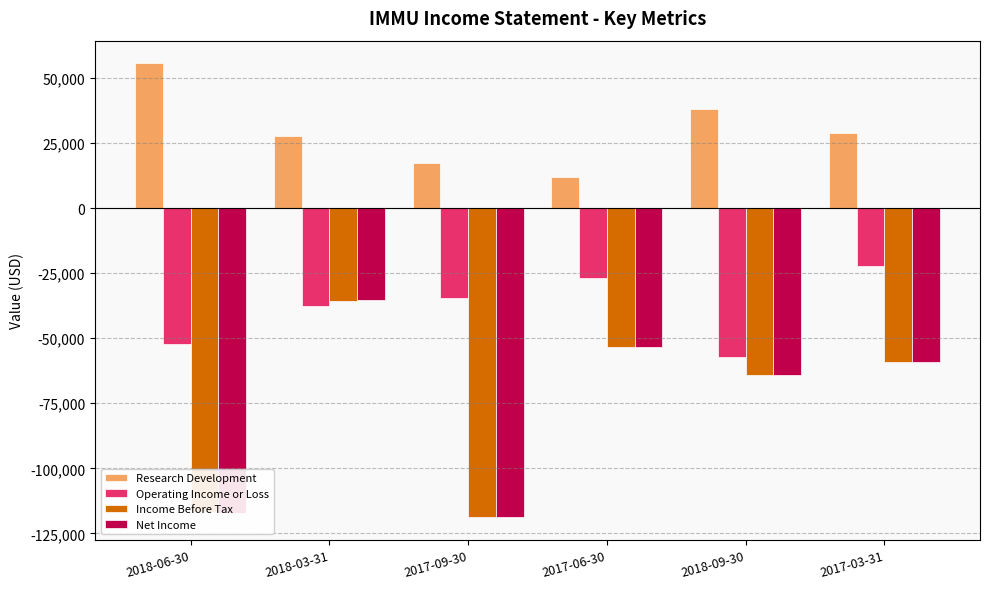

What is the difference between the highest and lowest values at 2018-06-30?

172600